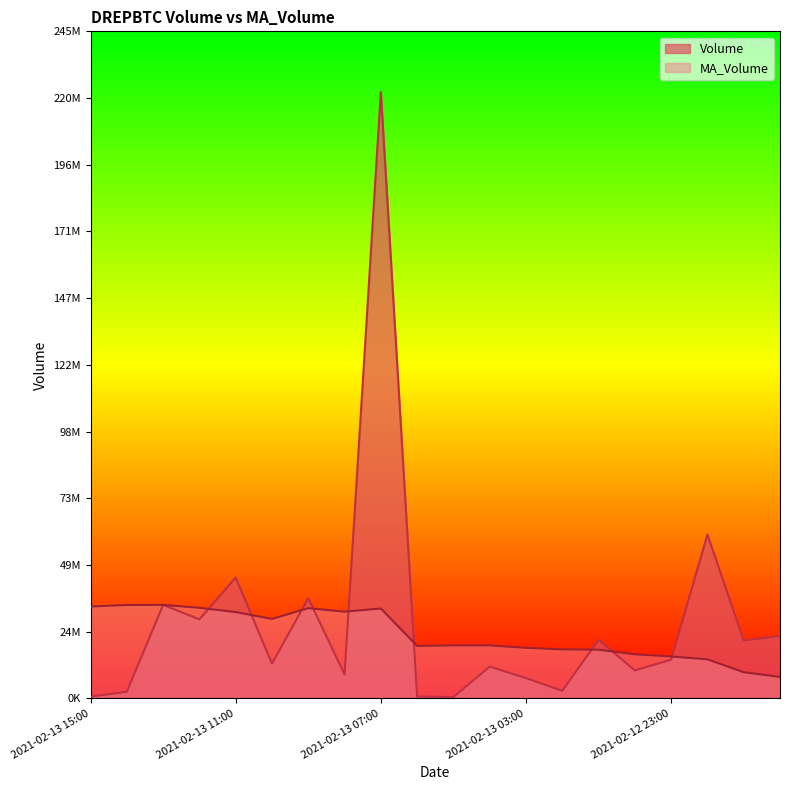

How many categories are shown in the chart?

20